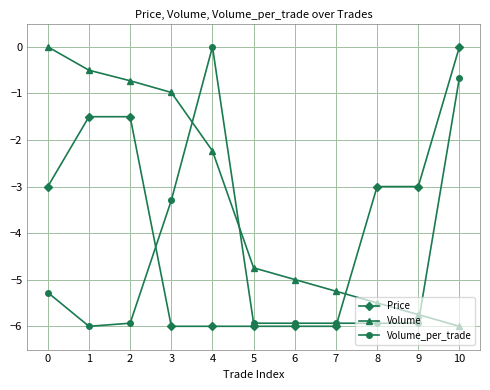

True or false: Volume_per_trade and Price intersect in this chart.

True